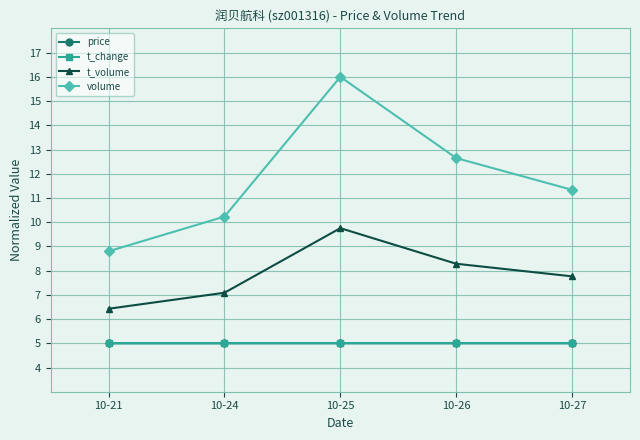

What are all the series names shown in the legend?

price, t_change, t_volume, volume